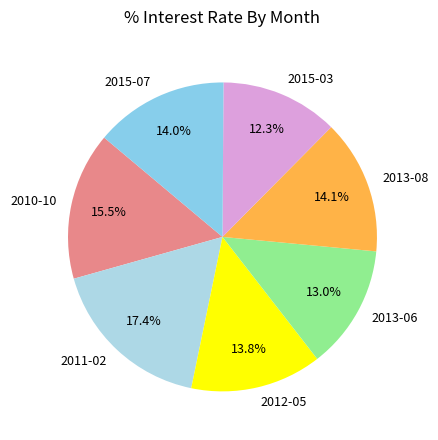

The 2013-06 slice represents 24% of the pie. True or false?

False